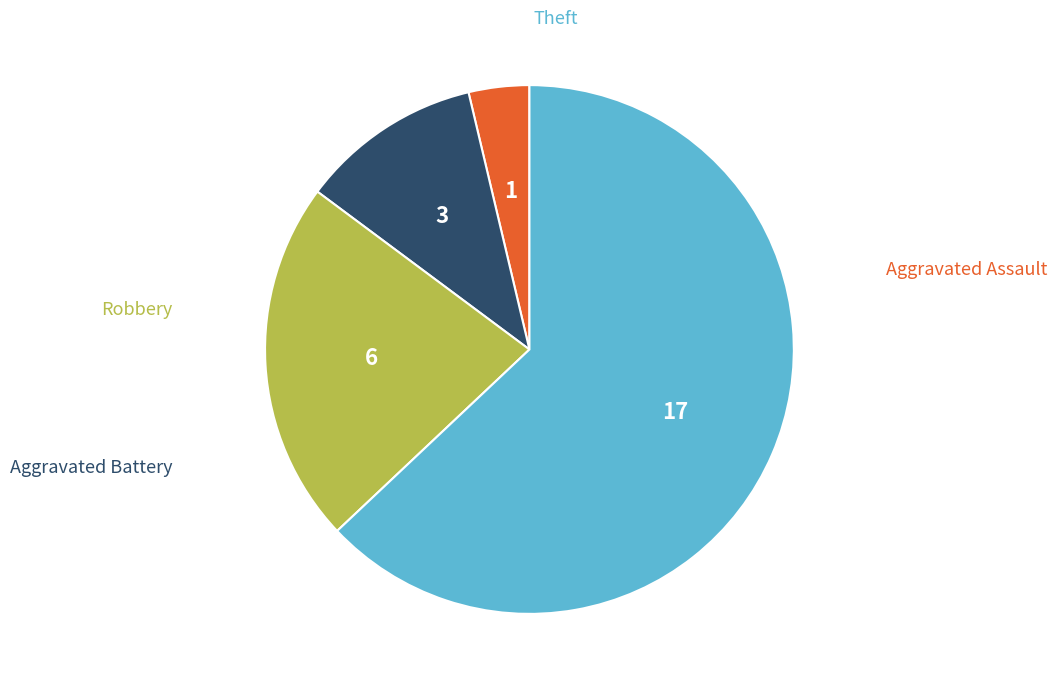

How many slices are in this pie chart?

4